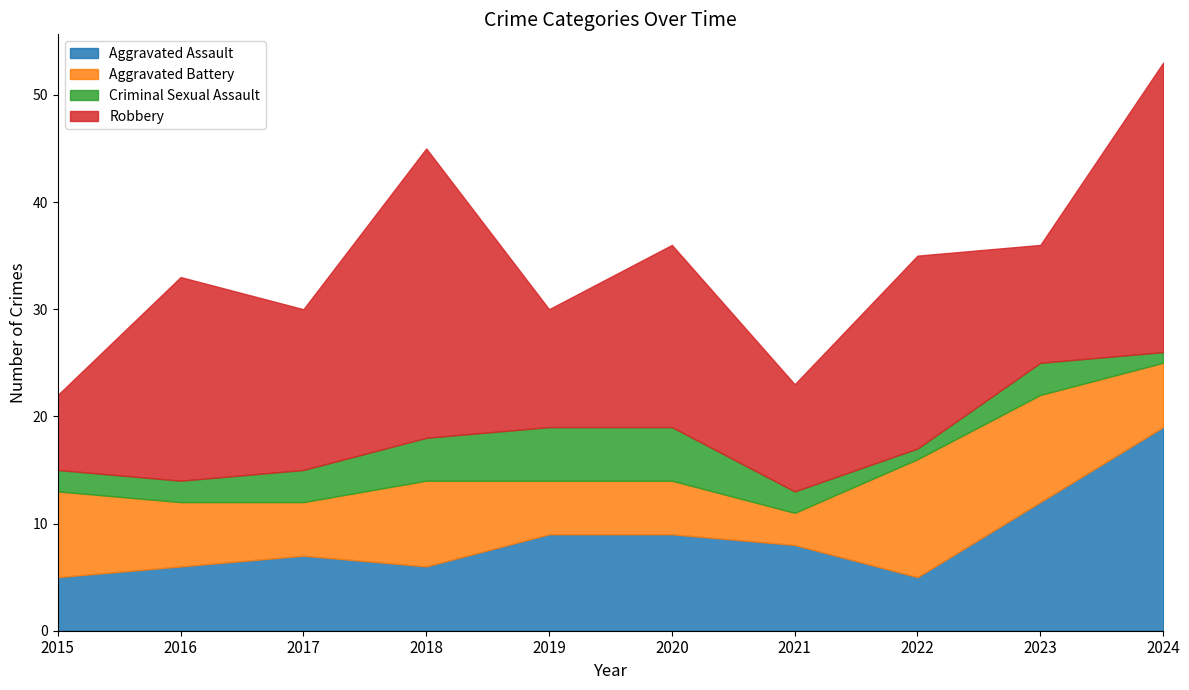

Which series has the largest total across all categories?

Robbery